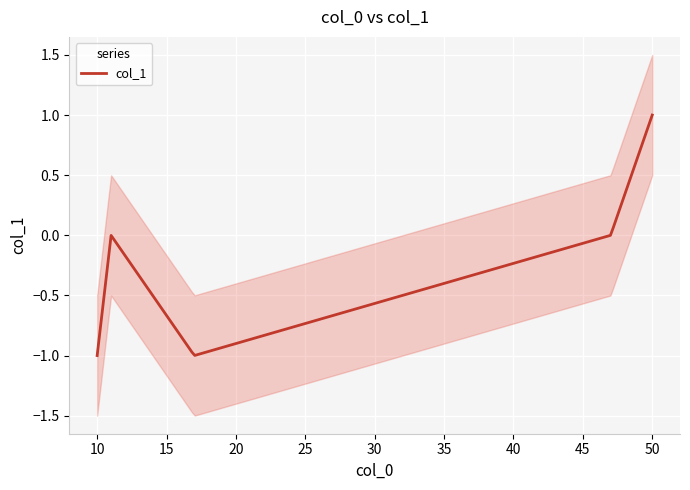

True or false: col_1 has a value of -1.0 at 10.

True